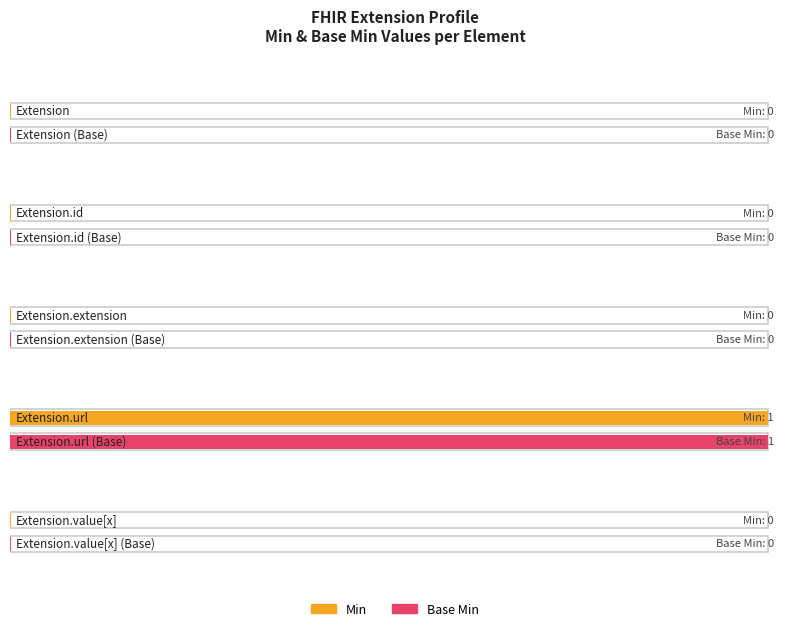

True or false: Min has a value of 0 at Extension.url.

False